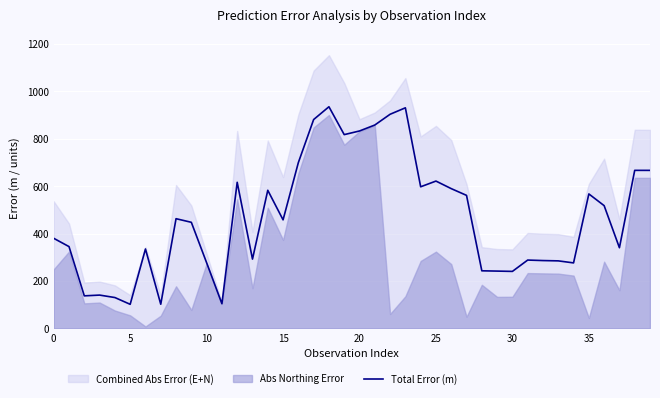

What is the value of the 15th point from the left?

582.7